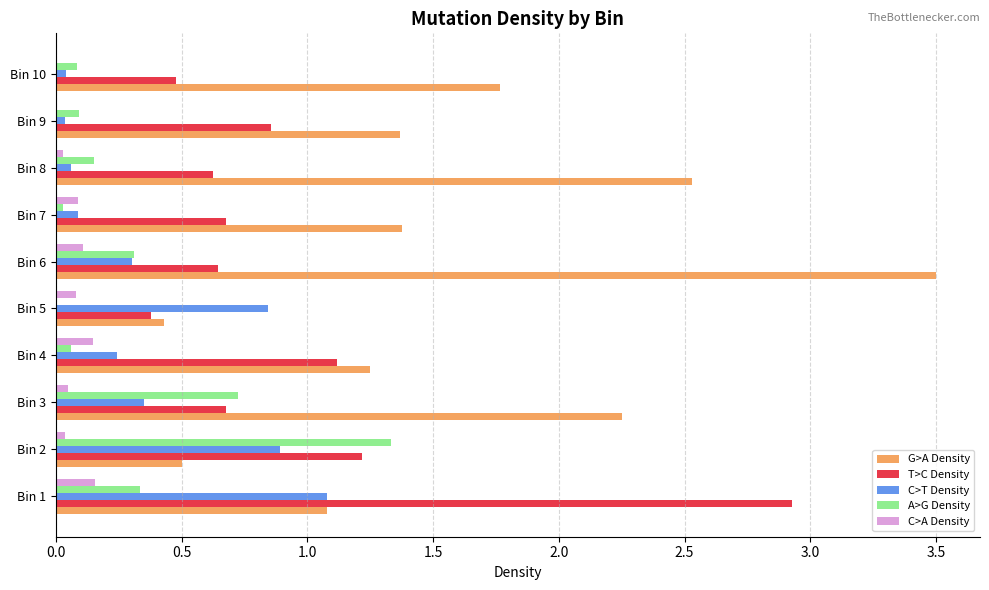

True or false: C>T Density has a value of 1.2 at Bin 2.

False